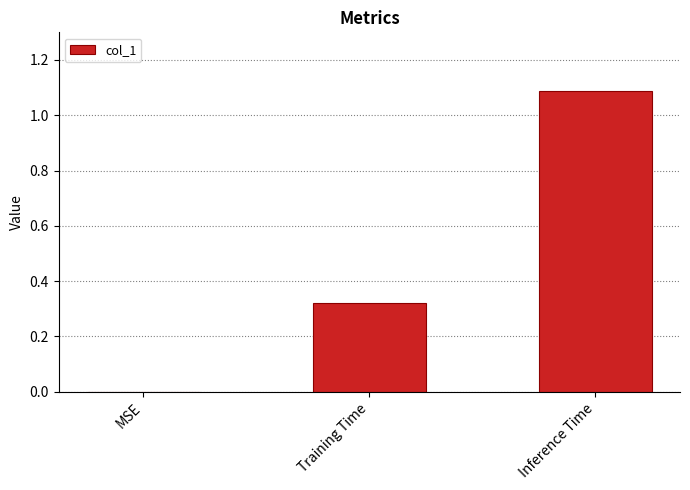

Count the number of data series in this chart.

1